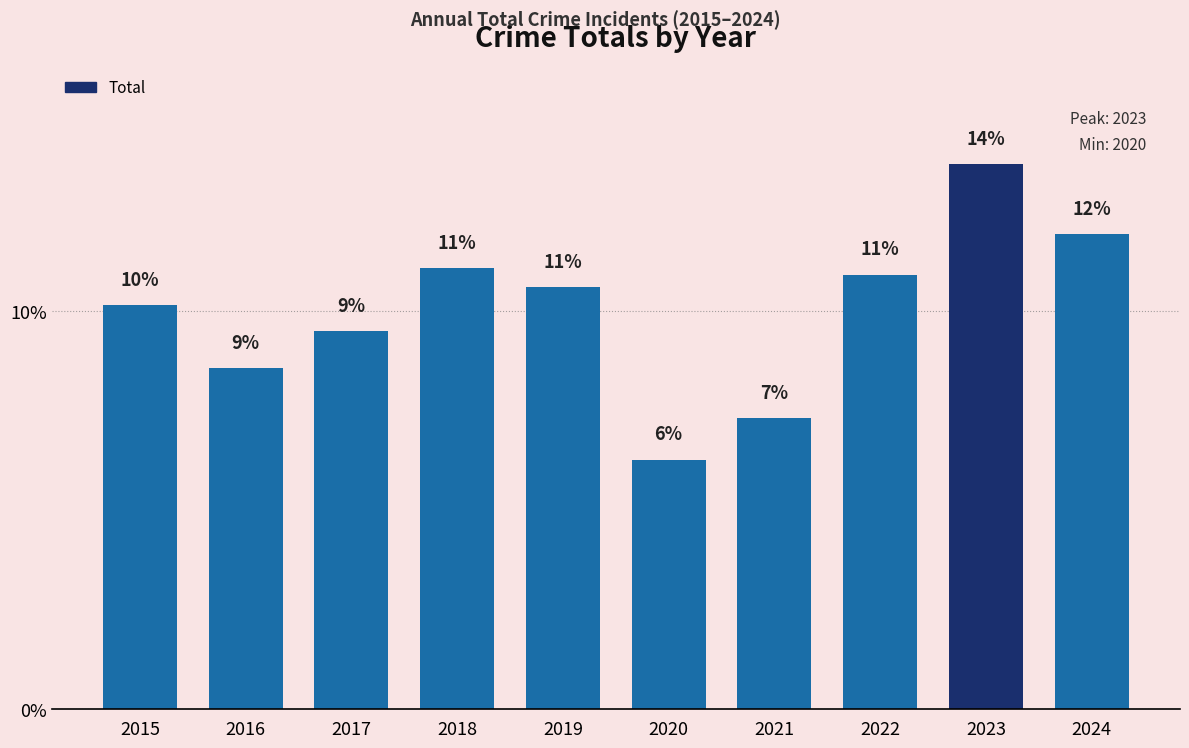

Which has a higher value, 2015 or 2023?

2023